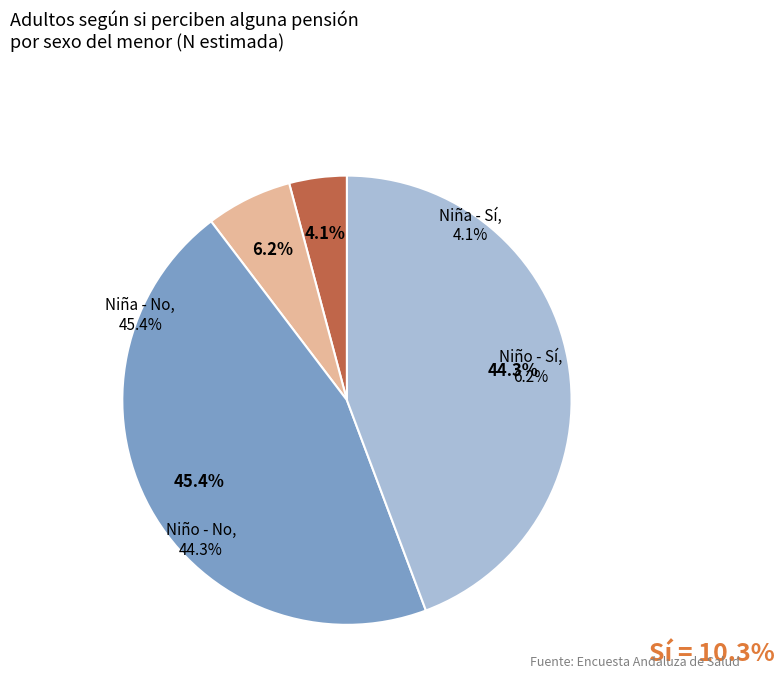

To the nearest percent, what is the average slice percentage?

25%